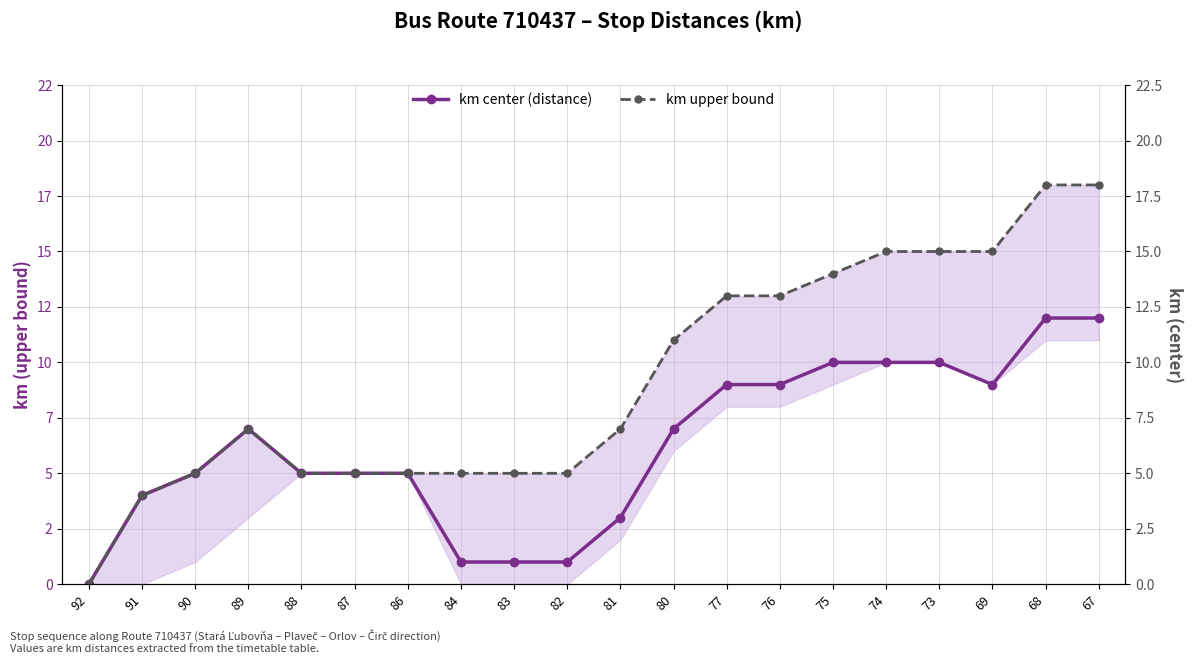

What is the total value across all series at 82?

6